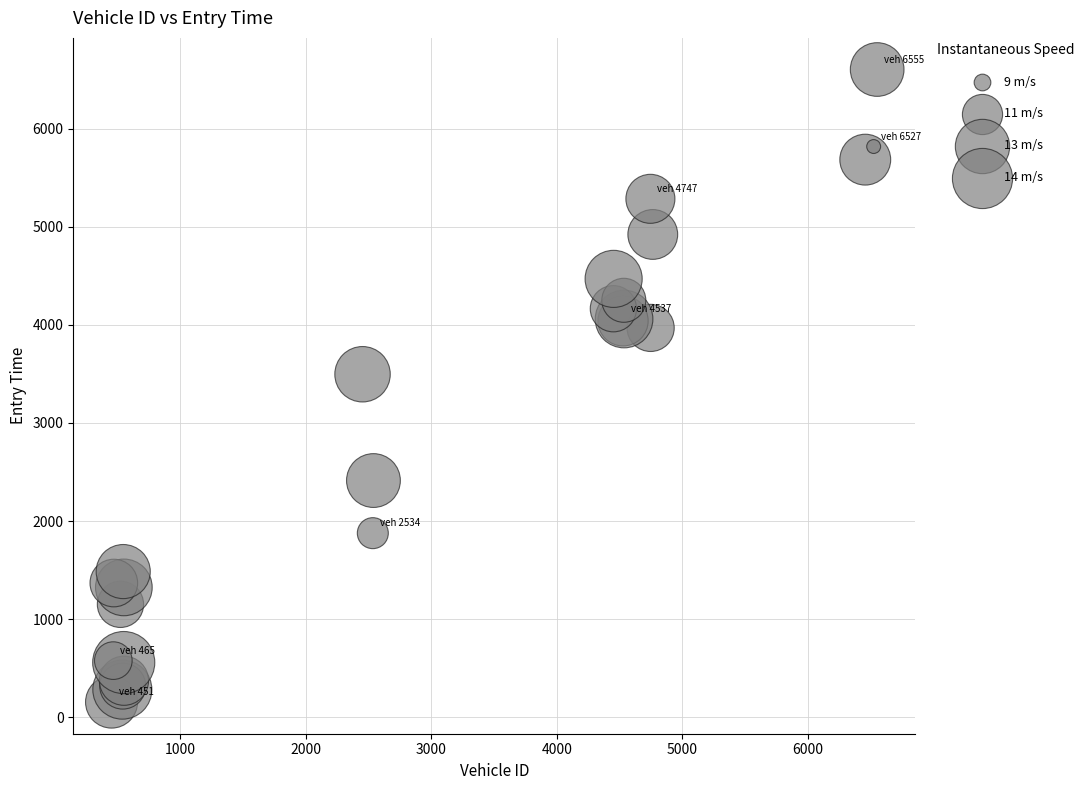

What Y value in the scatter plot is closest to 3379?

3497.4